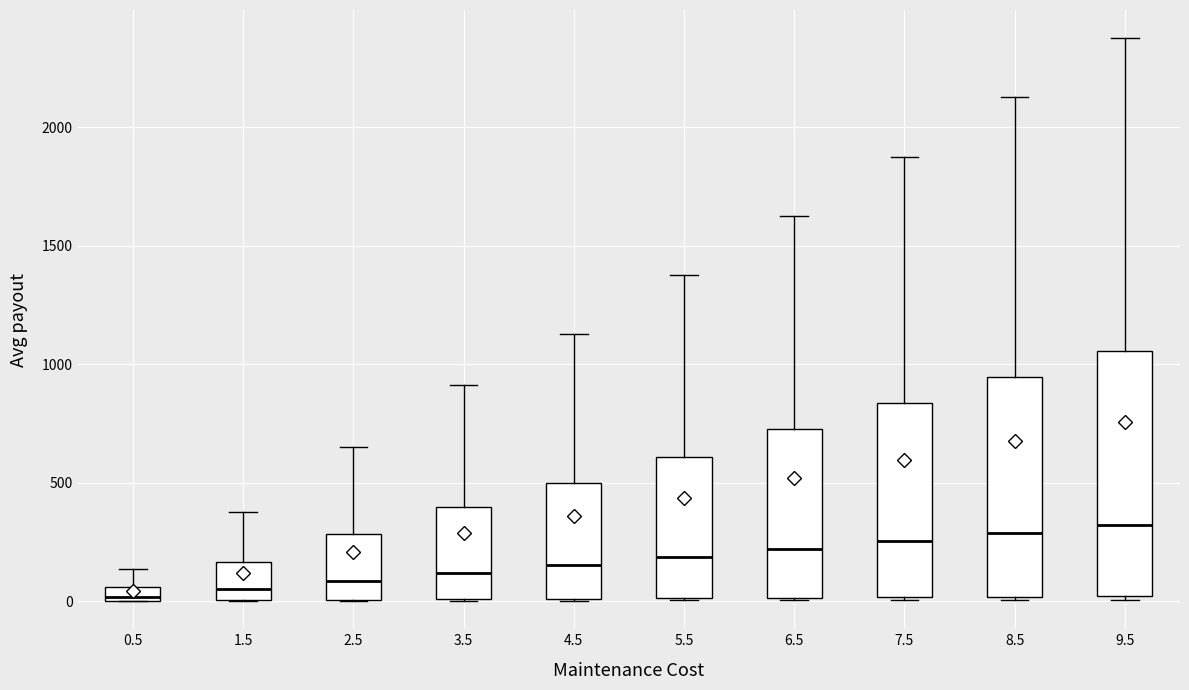

Comparing the boxes themselves (not the whiskers), which one is the tallest?

9.5